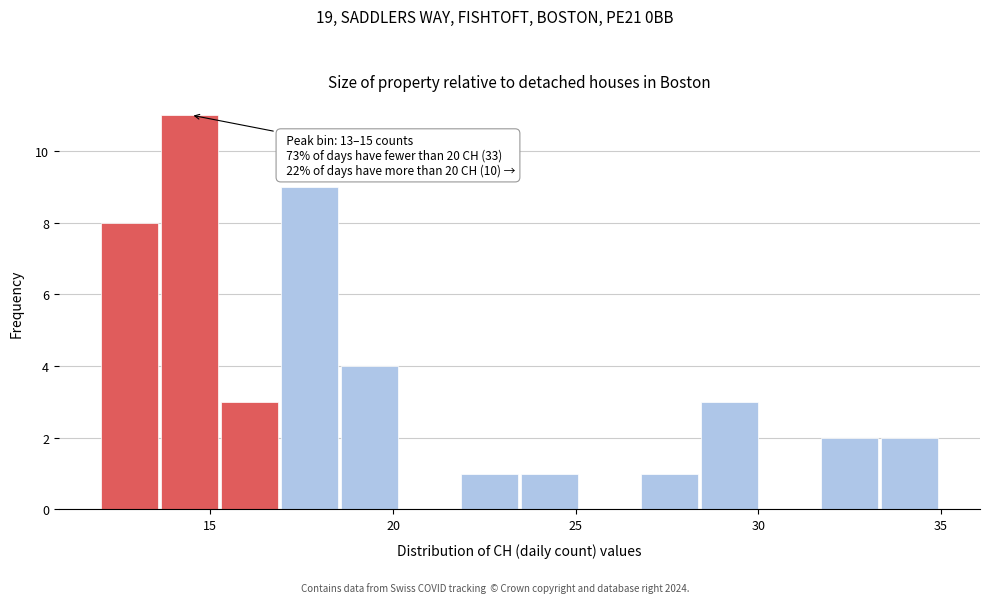

Around what value on the x-axis is the tallest bar? Give the approximate position of its centre, as read against the axis.

14.5